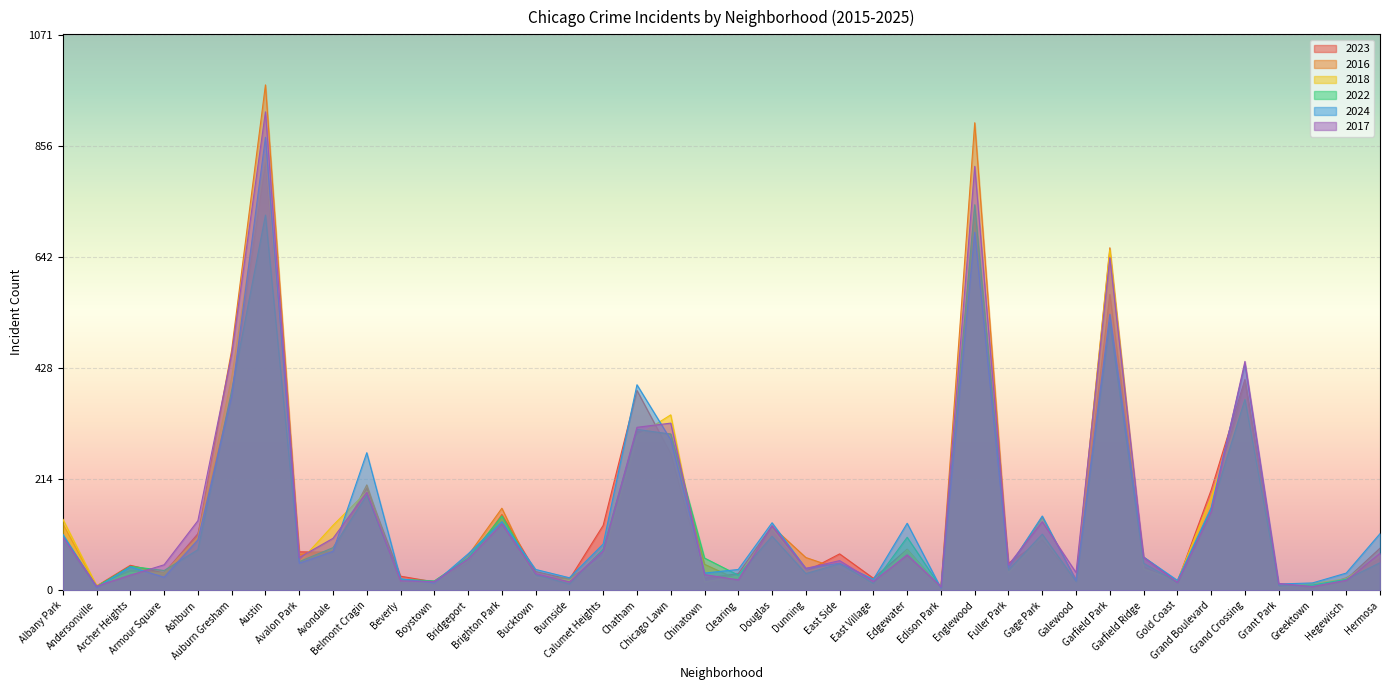

Reading left to right, transcribe all the data shown in this chart.

2023: 94	8	48	33	109	375	826	74	73	197	27	16	53	146	36	21	125	385	263	23	32	124	36	70	23	79	4	718	52	97	18	570	64	16	193	406	6	6	21	81
2016: 128	8	38	34	106	463	974	69	76	203	13	12	67	158	23	24	60	306	301	50	20	123	63	41	13	67	4	901	43	141	20	660	45	16	156	404	7	3	24	61
2018: 137	9	34	33	102	410	840	54	125	190	17	14	58	130	25	19	65	297	338	16	27	119	36	51	11	78	4	740	34	104	19	656	41	18	179	369	5	13	22	68
2022: 105	7	46	38	78	385	723	55	82	183	21	18	62	143	30	12	79	310	301	62	29	104	32	51	13	102	5	743	39	108	17	516	52	15	156	368	9	10	21	53
2024: 108	5	45	25	97	374	873	52	75	265	22	14	70	132	40	24	89	396	290	33	40	130	42	52	21	129	4	690	44	143	19	532	64	19	159	435	12	14	33	109
2017: 102	8	29	49	134	455	922	63	100	189	18	17	60	128	32	16	76	314	322	30	20	124	42	57	17	68	7	817	49	132	34	641	63	15	151	441	13	7	19	71